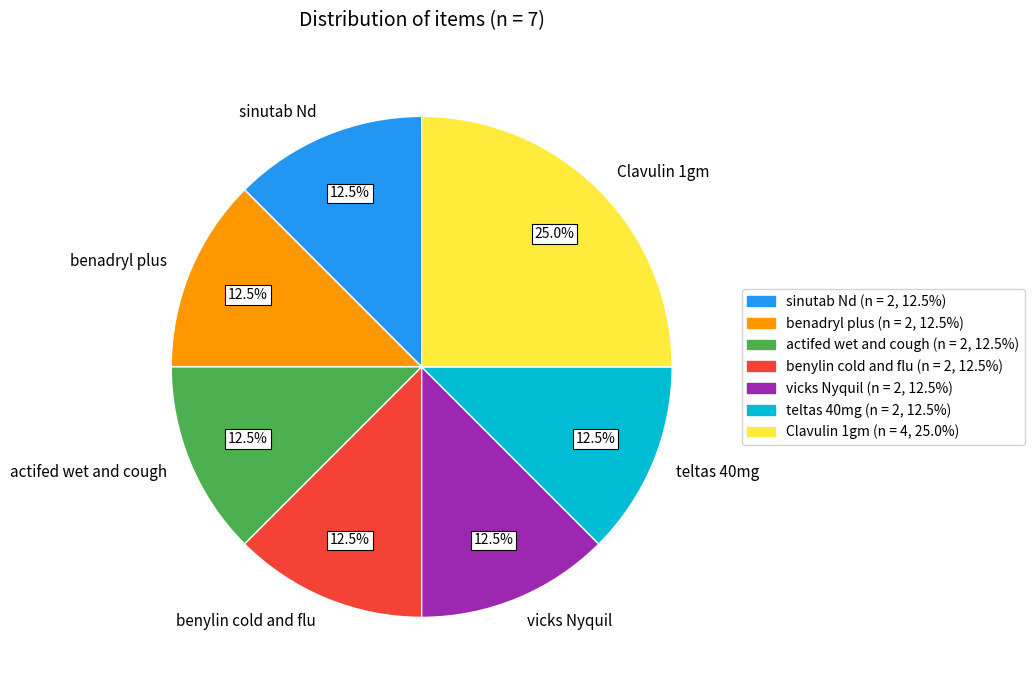

Does any single category account for the majority?

No